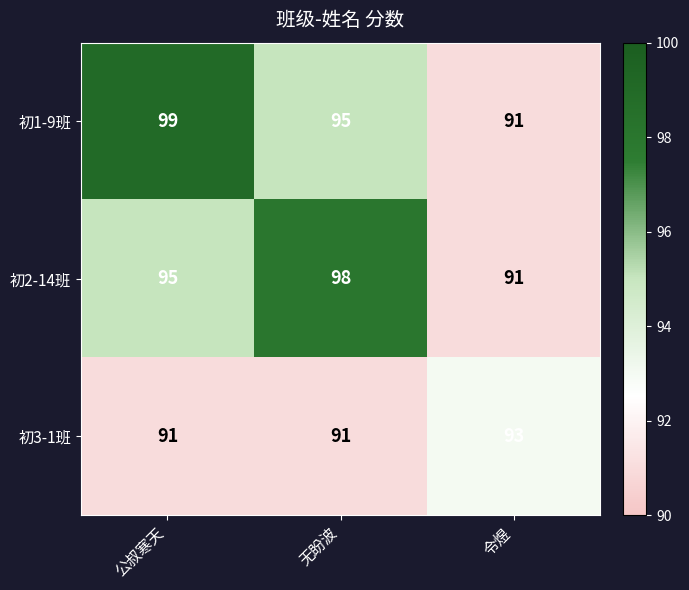

Rank the series by their maximum value, from highest to lowest.

初1-9班, 初2-14班, 初3-1班